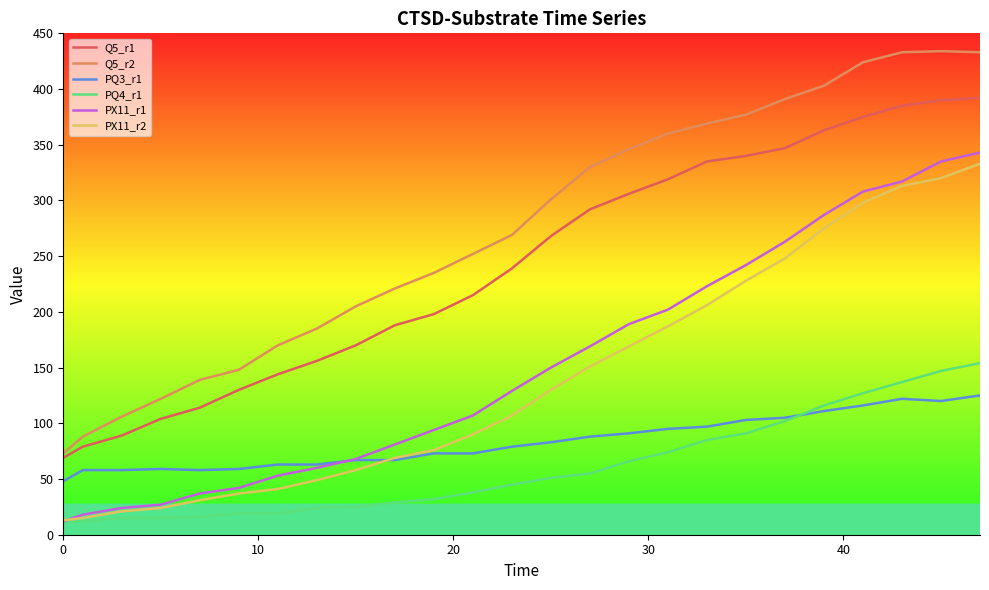

Is this an area chart (filled region under the line)?

No